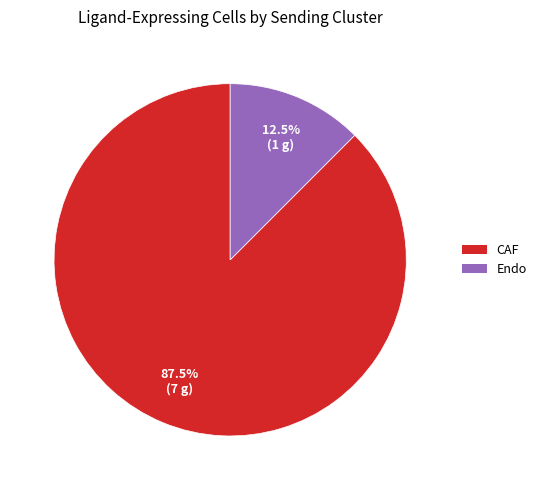

Which slice represents more than half of the pie?

CAF